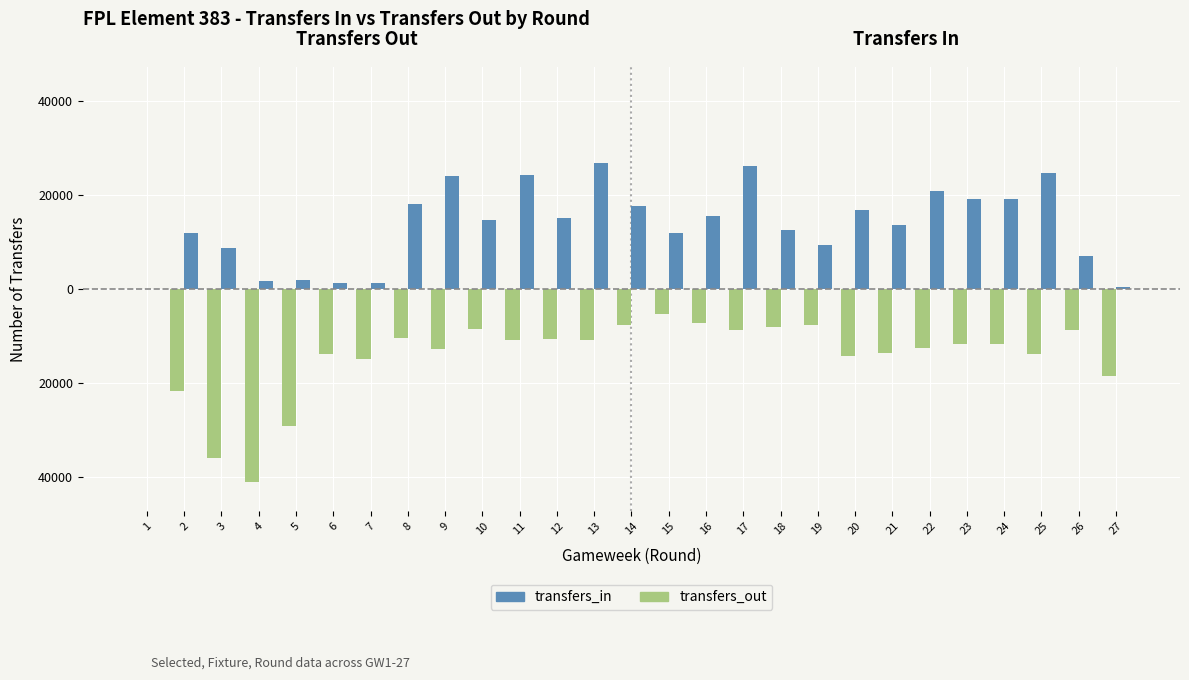

What are all the series names shown in the legend?

transfers_in, transfers_out